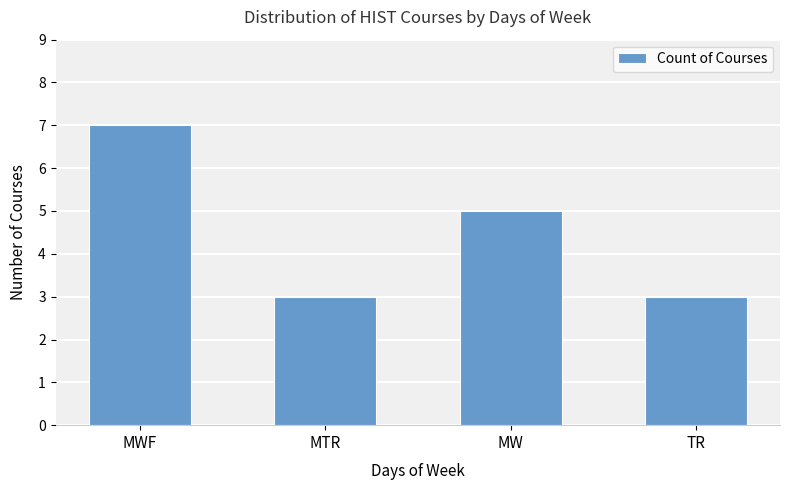

Reading left to right, what are all the values shown in this chart?

MWF=7	MTR=3	MW=5	TR=3